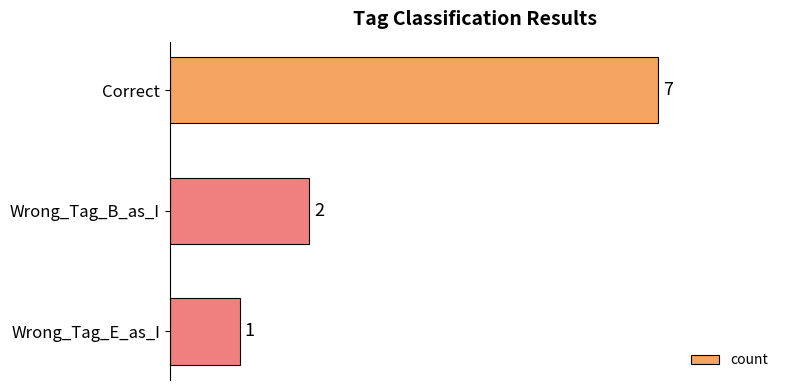

Rank the categories by value from lowest to highest.

Wrong_Tag_E_as_I, Wrong_Tag_B_as_I, Correct